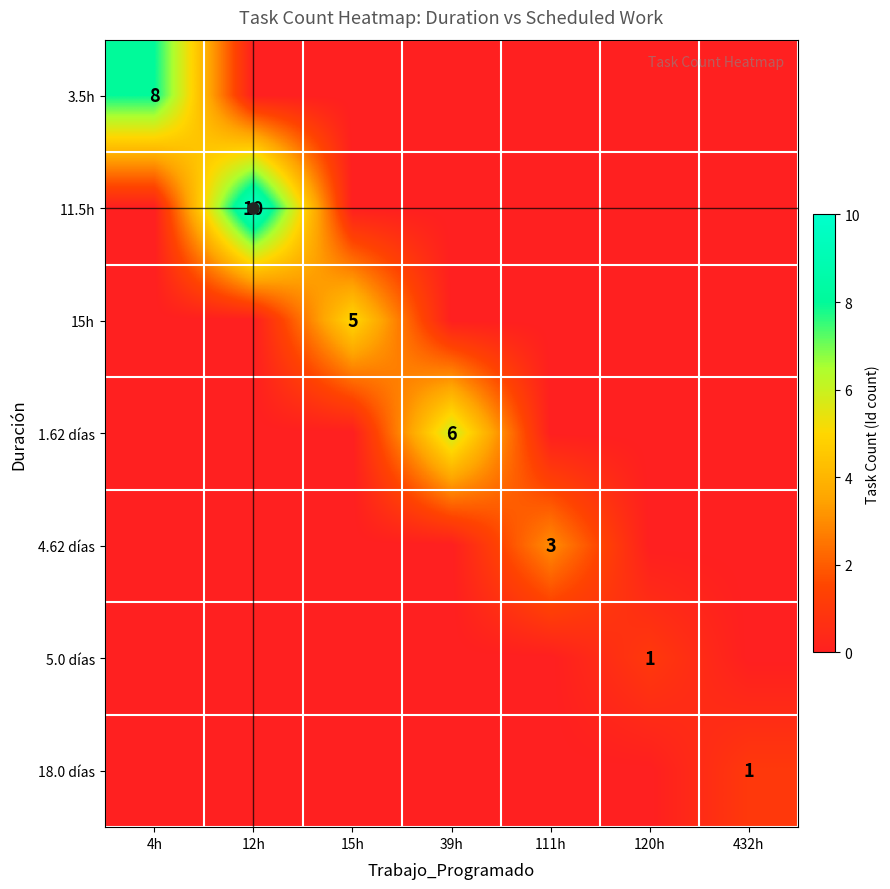

True or false: 3.5h has a value of 0 at 39h.

True